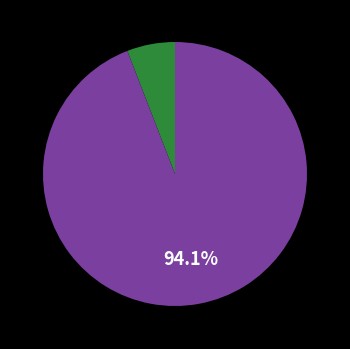

Is there any slice that represents more than half of the pie?

Yes